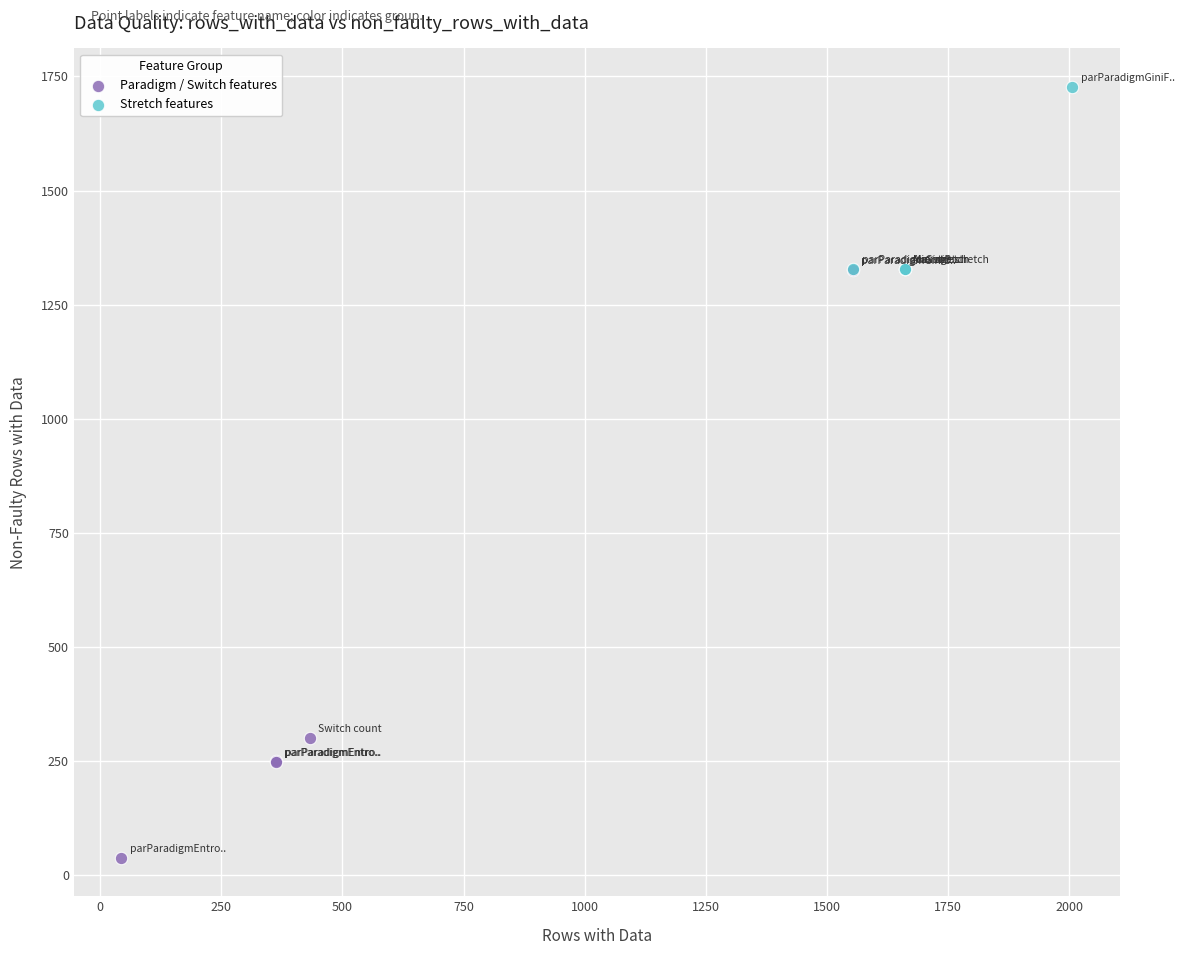

Which series reaches the maximum Y coordinate?

Stretch features